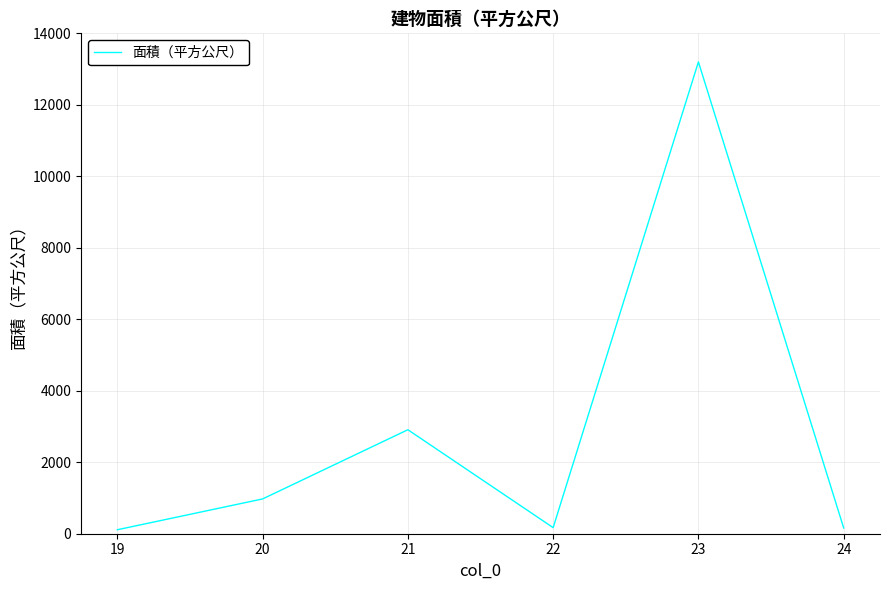

What is the change in value from 21 to 24?

-2748.3